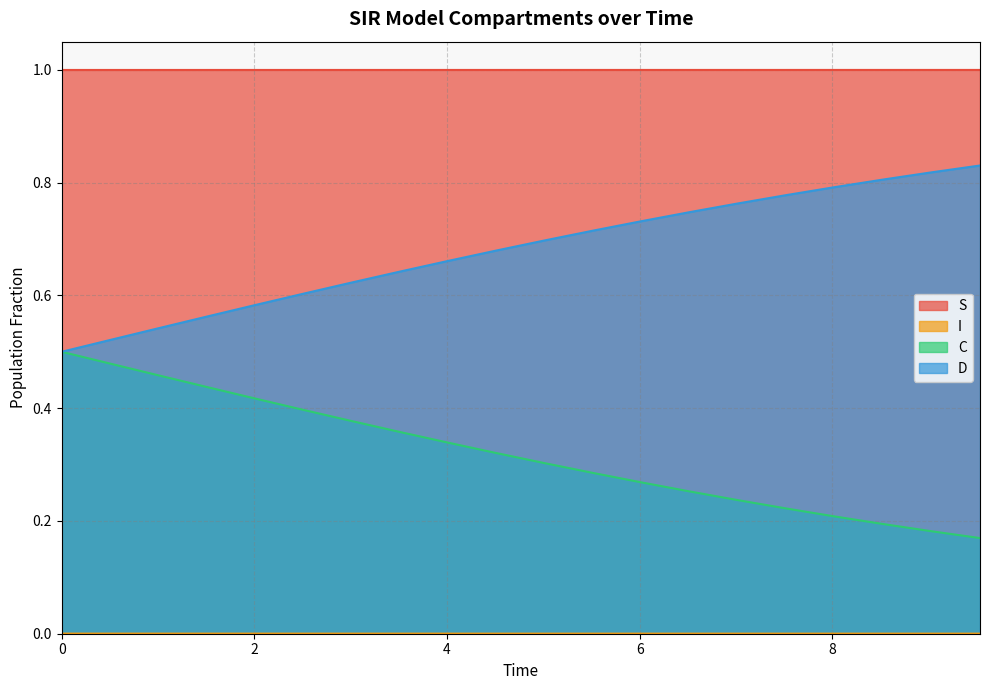

Which series has the largest total across all categories?

S